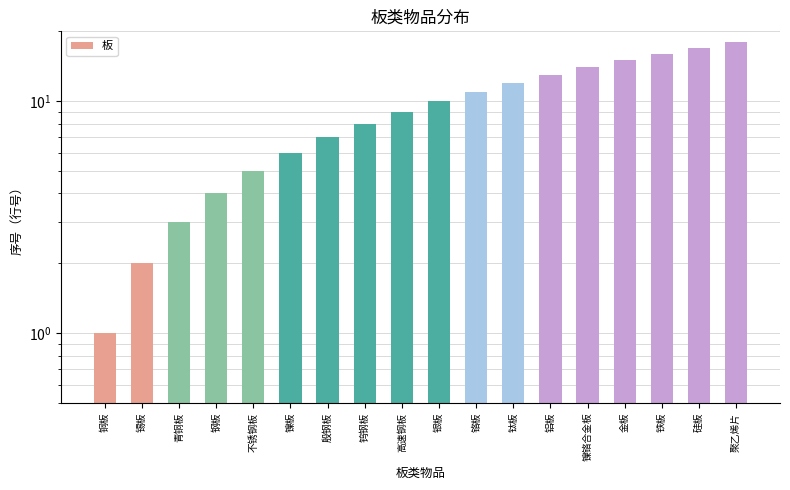

Rank the categories by value from lowest to highest.

铜板, 锡板, 青铜板, 钢板, 不锈钢板, 镍板, 殷钢板, 钨钢板, 高速钢板, 银板, 铬板, 钛板, 铝板, 镍铬合金板, 金板, 铁板, 硅板, 聚乙烯片